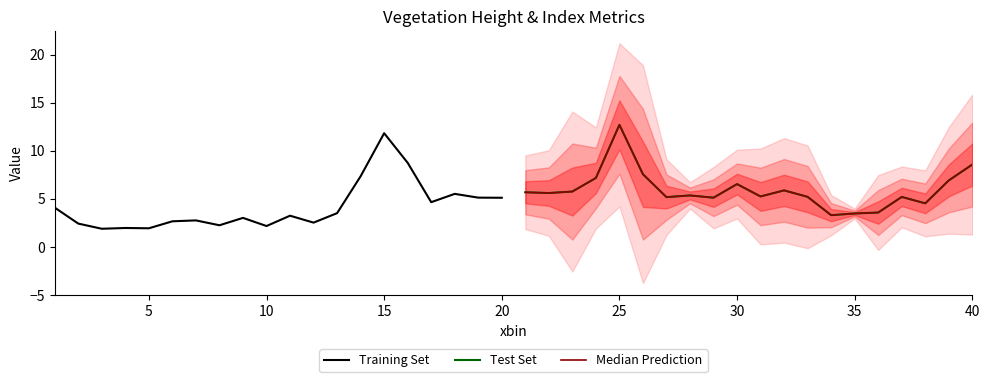

What is the greatest value displayed?

12.7